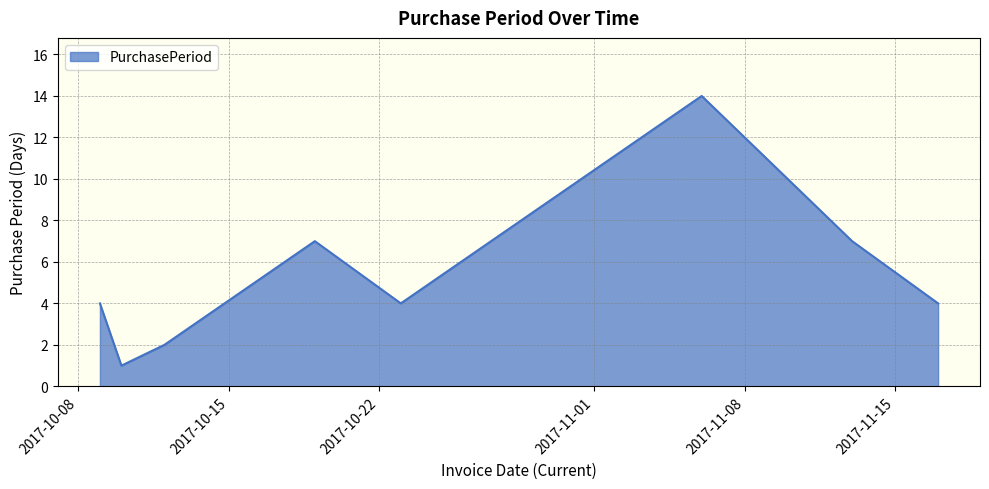

True or false: there are more than 2 points higher than both neighbors.

False